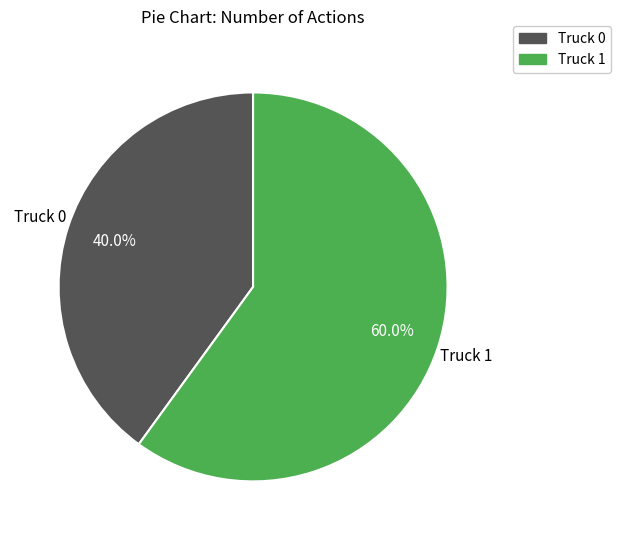

Which category has the smallest portion of the pie?

Truck 0